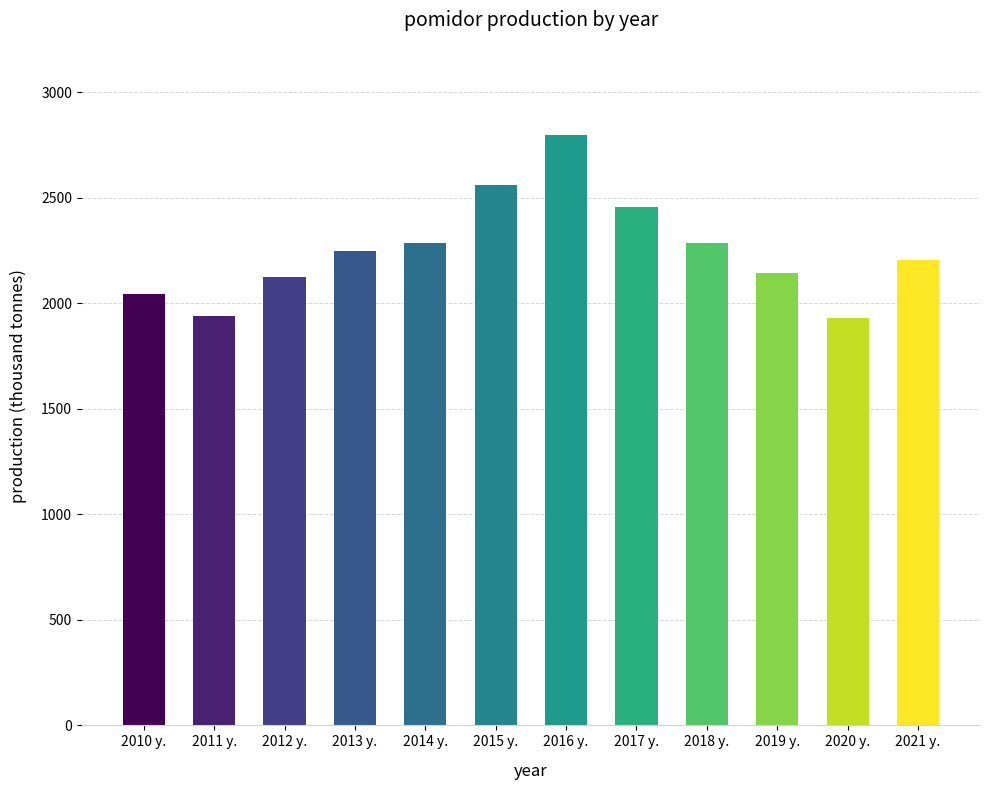

What is the label of the 1st bar from the right?

2021 y.